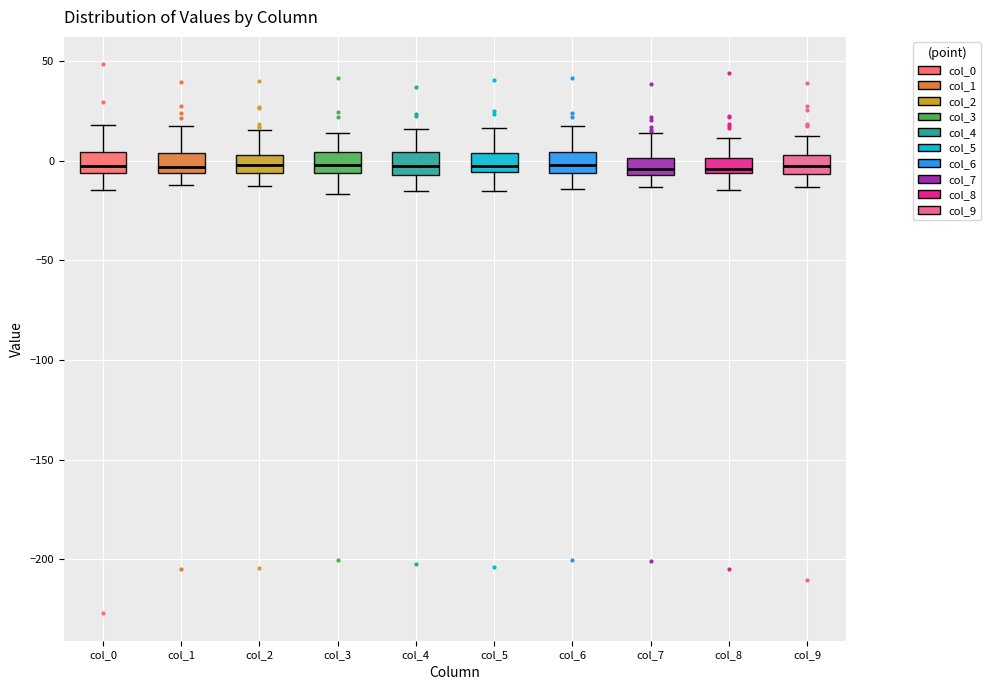

Reading left to right, transcribe this box plot: for each box, give where its median line is, the range the box spans, and where its two whiskers end, as read against the y-axis. The values are not printed on the chart, so give them approximately, as read against the axis.

col_0: median 0, box -5 to 5, whiskers -15 to 20
col_1: median -5 (just above the box's lower edge), box -5 to 5, whiskers -10 to 20
col_2: median 0, box -5 to 5, whiskers -15 to 15
col_3: median 0, box -5 to 5, whiskers -15 to 15
col_4: median 0, box -5 to 5, whiskers -15 to 15
col_5: median 0, box -5 to 5, whiskers -15 to 15
col_6: median 0, box -5 to 5, whiskers -15 to 15
col_7: median -5 (inside the box), box -5 to 0, whiskers -15 to 15
col_8: median -5 (just above the box's lower edge), box -5 to 0, whiskers -15 to 10
col_9: median -5 (inside the box), box -5 to 5, whiskers -15 to 10